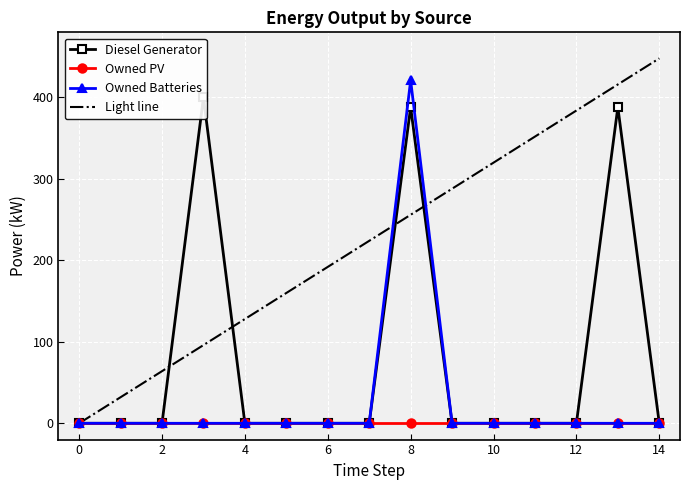

The value of Owned Batteries at 8 is 590. True or false?

False